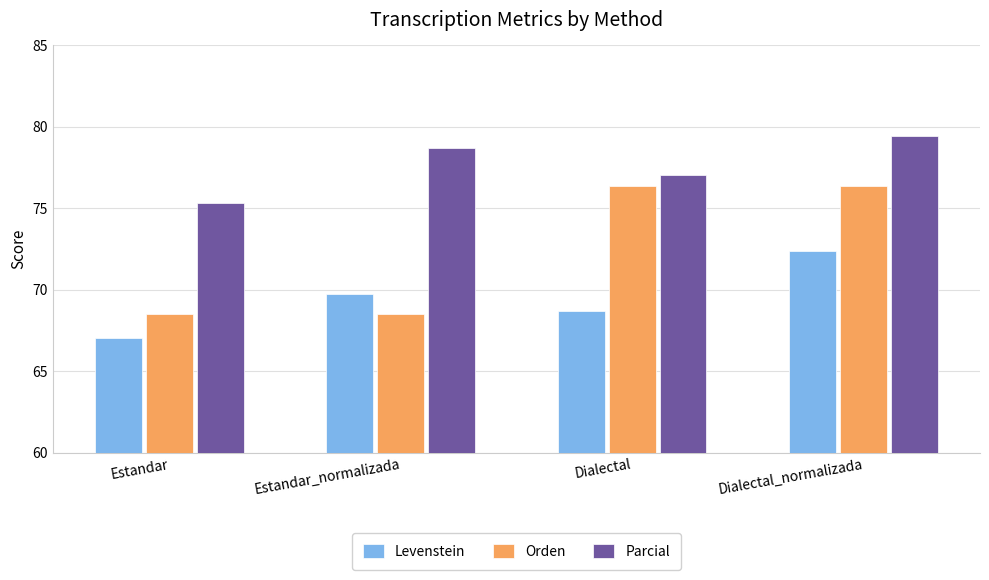

The value of Levenstein at Dialectal_normalizada is 36.9. True or false?

False